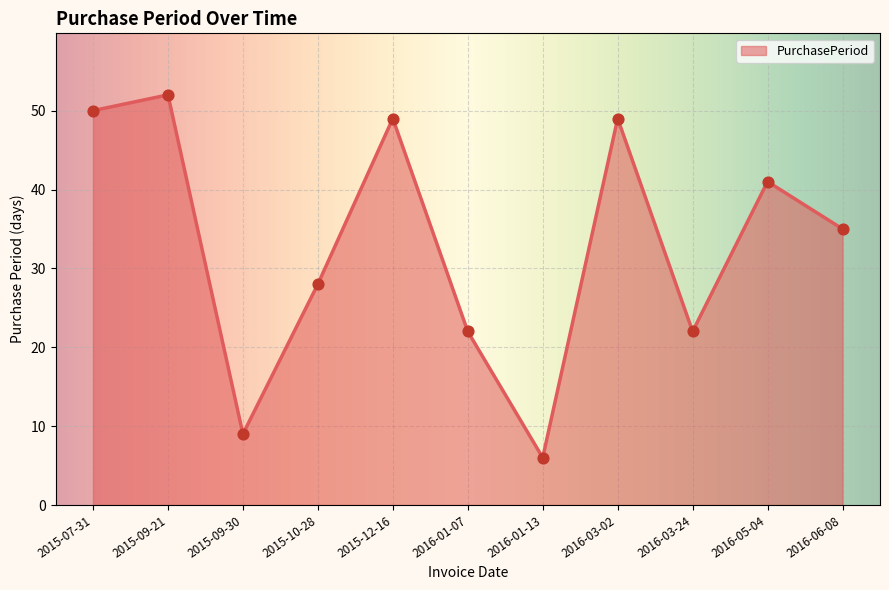

What is the ratio of the value at 2016-06-08 to the value at 2016-01-07?

1.6